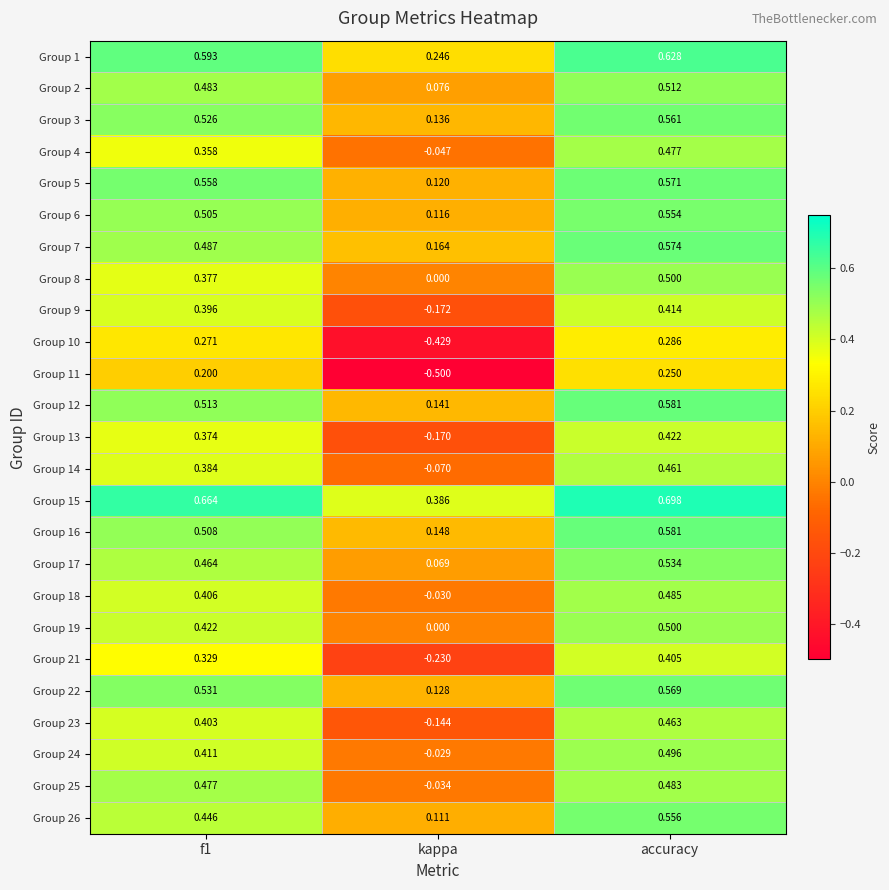

Is the value of Group 1 at f1 greater than the value of Group 4 at accuracy?

Yes